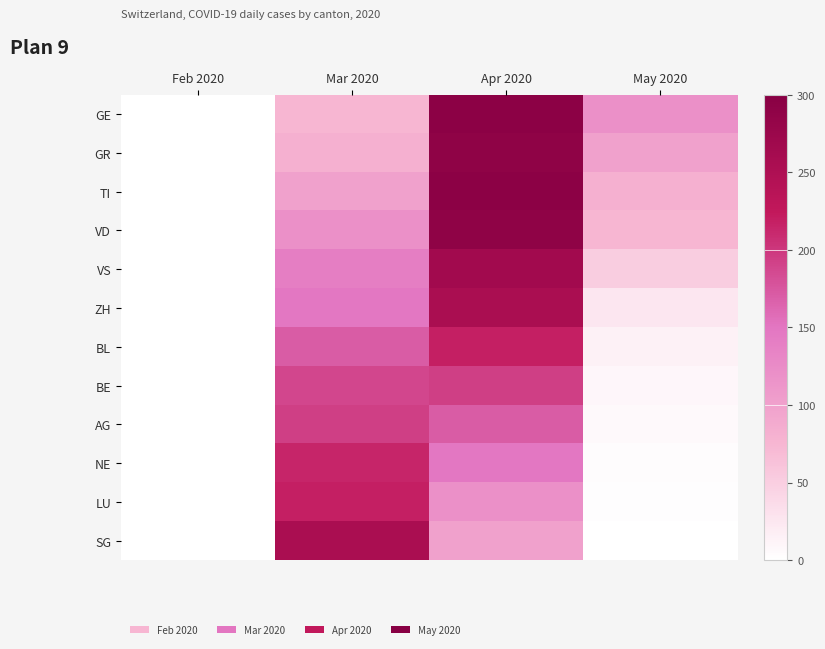

Reading left to right, list all the values displayed in this chart.

GE: Feb 2020=0	Mar 2020=74	Apr 2020=293	May 2020=120
GR: Feb 2020=0	Mar 2020=82	Apr 2020=290	May 2020=99
TI: Feb 2020=0	Mar 2020=99	Apr 2020=294	May 2020=82
VD: Feb 2020=0	Mar 2020=120	Apr 2020=290	May 2020=74
VS: Feb 2020=0	Mar 2020=141	Apr 2020=266	May 2020=51
ZH: Feb 2020=0	Mar 2020=149	Apr 2020=255	May 2020=25
BL: Feb 2020=0	Mar 2020=171	Apr 2020=219	May 2020=15
BE: Feb 2020=0	Mar 2020=188	Apr 2020=194	May 2020=9
AG: Feb 2020=0	Mar 2020=194	Apr 2020=171	May 2020=6
NE: Feb 2020=0	Mar 2020=214	Apr 2020=149	May 2020=3
LU: Feb 2020=0	Mar 2020=219	Apr 2020=120	May 2020=2
SG: Feb 2020=0	Mar 2020=255	Apr 2020=99	May 2020=0